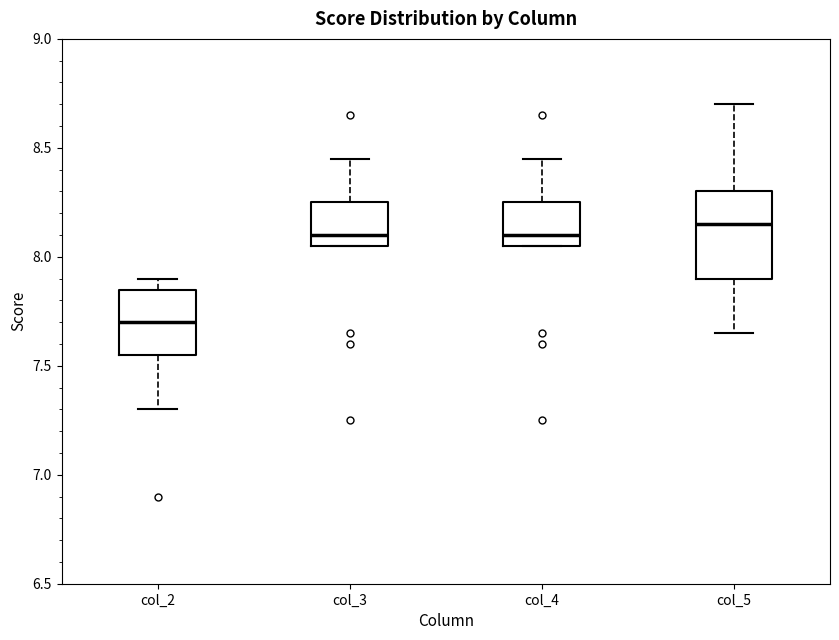

Reading left to right, read every box against the y-axis: the position of its median line, the range the box covers, and the ends of its whiskers. The values are not printed on the chart, so give them approximately, as read against the axis.

col_2: median 7.70, box 7.55 to 7.85, whiskers 7.30 to 7.90
col_3: median 8.10, box 8.05 to 8.25, whiskers 8.05 to 8.45
col_4: median 8.10, box 8.05 to 8.25, whiskers 8.05 to 8.45
col_5: median 8.15, box 7.90 to 8.30, whiskers 7.65 to 8.70